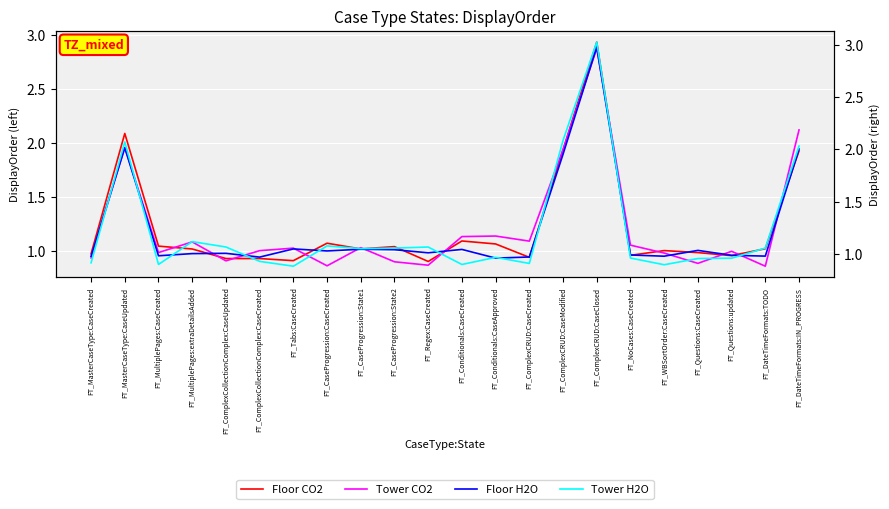

Reading right to left, transcribe all the data shown in this chart.

Floor CO2: FT_DateTimeFormats:IN_PROGRESS=1.9	FT_DateTimeFormats:TODO=1.0	FT_Questions:updated=1.0	FT_Questions:CaseCreated=1.0	FT_WBSortOrder:CaseCreated=1.0	FT_NoCases:CaseCreated=1.0	FT_ComplexCRUD:CaseClosed=2.9	FT_ComplexCRUD:CaseModified=1.9	FT_ComplexCRUD:CaseCreated=0.9	FT_Conditionals:CaseApproved=1.1	FT_Conditionals:CaseCreated=1.1	FT_Regex:CaseCreated=0.9	FT_CaseProgression:State2=1.0	FT_CaseProgression:State1=1.0	FT_CaseProgression:CaseCreated=1.1	FT_Tabs:CaseCreated=0.9	FT_ComplexCollectionComplex:CaseCreated=0.9	FT_ComplexCollectionComplex:CaseUpdated=0.9	FT_MultiplePages:extraDetailsAdded=1.0	FT_MultiplePages:CaseCreated=1.0	FT_MasterCaseType:CaseUpdated=2.1	FT_MasterCaseType:CaseCreated=1.0
Tower CO2: FT_DateTimeFormats:IN_PROGRESS=2.1	FT_DateTimeFormats:TODO=0.9	FT_Questions:updated=1.0	FT_Questions:CaseCreated=0.9	FT_WBSortOrder:CaseCreated=1.0	FT_NoCases:CaseCreated=1.1	FT_ComplexCRUD:CaseClosed=2.9	FT_ComplexCRUD:CaseModified=1.9	FT_ComplexCRUD:CaseCreated=1.1	FT_Conditionals:CaseApproved=1.1	FT_Conditionals:CaseCreated=1.1	FT_Regex:CaseCreated=0.9	FT_CaseProgression:State2=0.9	FT_CaseProgression:State1=1.0	FT_CaseProgression:CaseCreated=0.9	FT_Tabs:CaseCreated=1.0	FT_ComplexCollectionComplex:CaseCreated=1.0	FT_ComplexCollectionComplex:CaseUpdated=0.9	FT_MultiplePages:extraDetailsAdded=1.1	FT_MultiplePages:CaseCreated=1.0	FT_MasterCaseType:CaseUpdated=2.0	FT_MasterCaseType:CaseCreated=0.9
Floor H2O: FT_DateTimeFormats:IN_PROGRESS=2.0	FT_DateTimeFormats:TODO=1.0	FT_Questions:updated=1.0	FT_Questions:CaseCreated=1.0	FT_WBSortOrder:CaseCreated=1.0	FT_NoCases:CaseCreated=1.0	FT_ComplexCRUD:CaseClosed=3.0	FT_ComplexCRUD:CaseModified=2.0	FT_ComplexCRUD:CaseCreated=1.0	FT_Conditionals:CaseApproved=1.0	FT_Conditionals:CaseCreated=1.0	FT_Regex:CaseCreated=1.0	FT_CaseProgression:State2=1.0	FT_CaseProgression:State1=1.0	FT_CaseProgression:CaseCreated=1.0	FT_Tabs:CaseCreated=1.0	FT_ComplexCollectionComplex:CaseCreated=1.0	FT_ComplexCollectionComplex:CaseUpdated=1.0	FT_MultiplePages:extraDetailsAdded=1.0	FT_MultiplePages:CaseCreated=1.0	FT_MasterCaseType:CaseUpdated=2.0	FT_MasterCaseType:CaseCreated=1.0
Tower H2O: FT_DateTimeFormats:IN_PROGRESS=2.0	FT_DateTimeFormats:TODO=1.1	FT_Questions:updated=1.0	FT_Questions:CaseCreated=1.0	FT_WBSortOrder:CaseCreated=0.9	FT_NoCases:CaseCreated=1.0	FT_ComplexCRUD:CaseClosed=3.0	FT_ComplexCRUD:CaseModified=2.1	FT_ComplexCRUD:CaseCreated=0.9	FT_Conditionals:CaseApproved=1.0	FT_Conditionals:CaseCreated=0.9	FT_Regex:CaseCreated=1.1	FT_CaseProgression:State2=1.1	FT_CaseProgression:State1=1.0	FT_CaseProgression:CaseCreated=1.1	FT_Tabs:CaseCreated=0.9	FT_ComplexCollectionComplex:CaseCreated=0.9	FT_ComplexCollectionComplex:CaseUpdated=1.1	FT_MultiplePages:extraDetailsAdded=1.1	FT_MultiplePages:CaseCreated=0.9	FT_MasterCaseType:CaseUpdated=2.1	FT_MasterCaseType:CaseCreated=0.9